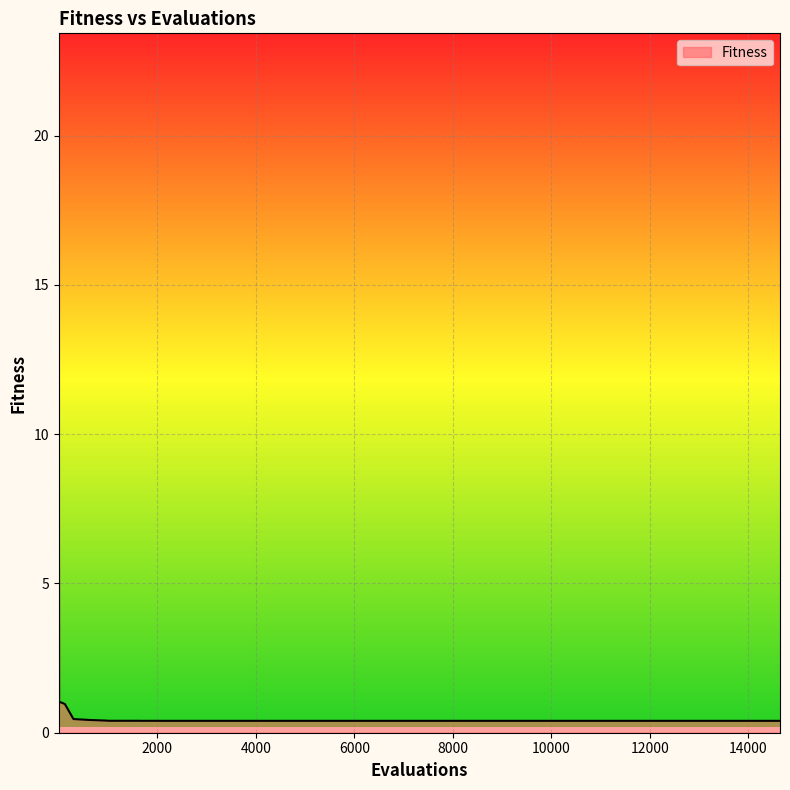

What is the maximum value shown in the chart?

22.3